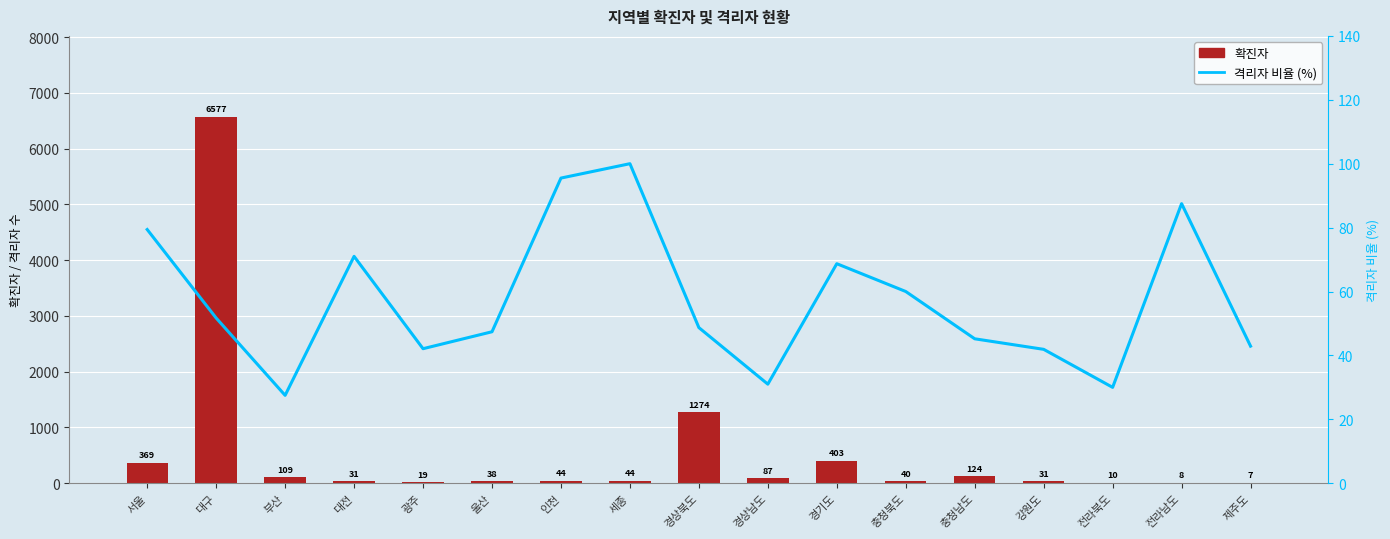

Reading left to right, transcribe all the data shown in this chart.

확진자: 서울=369.0	대구=6577.0	부산=109.0	대전=31.0	광주=19.0	울산=38.0	인천=44.0	세종=44.0	경상북도=1274.0	경상남도=87.0	경기도=403.0	충청북도=40.0	충청남도=124.0	강원도=31.0	전라북도=10.0	전라남도=8.0	제주도=7.0
격리자 비율 (%): 서울=79.4	대구=51.7	부산=27.5	대전=71.0	광주=42.1	울산=47.4	인천=95.5	세종=100.0	경상북도=48.7	경상남도=31.0	경기도=68.7	충청북도=60.0	충청남도=45.2	강원도=41.9	전라북도=30.0	전라남도=87.5	제주도=42.9